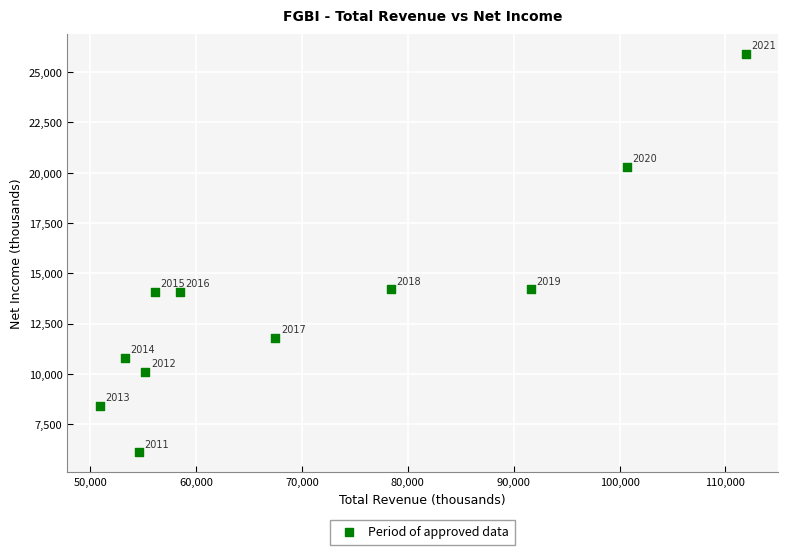

What Y value in the scatter plot is closest to 16000?

14200